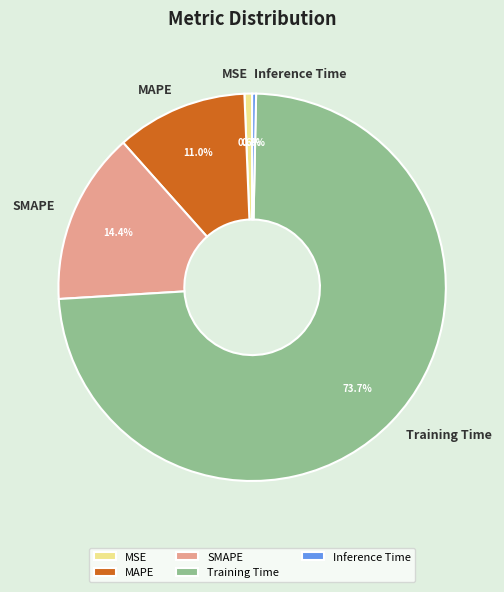

How many slices are in this pie chart?

5